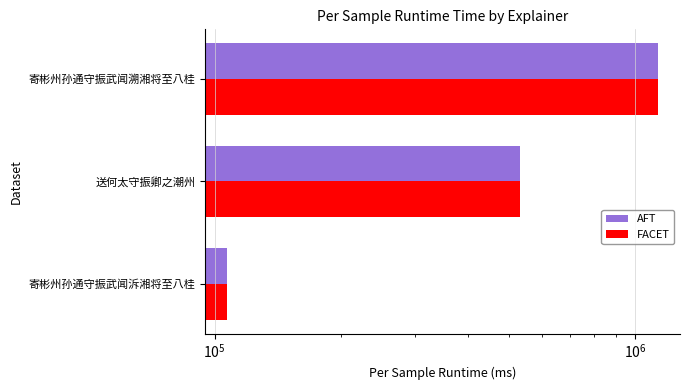

What is the value of the AFT bar at the 3rd from the left?

1135485